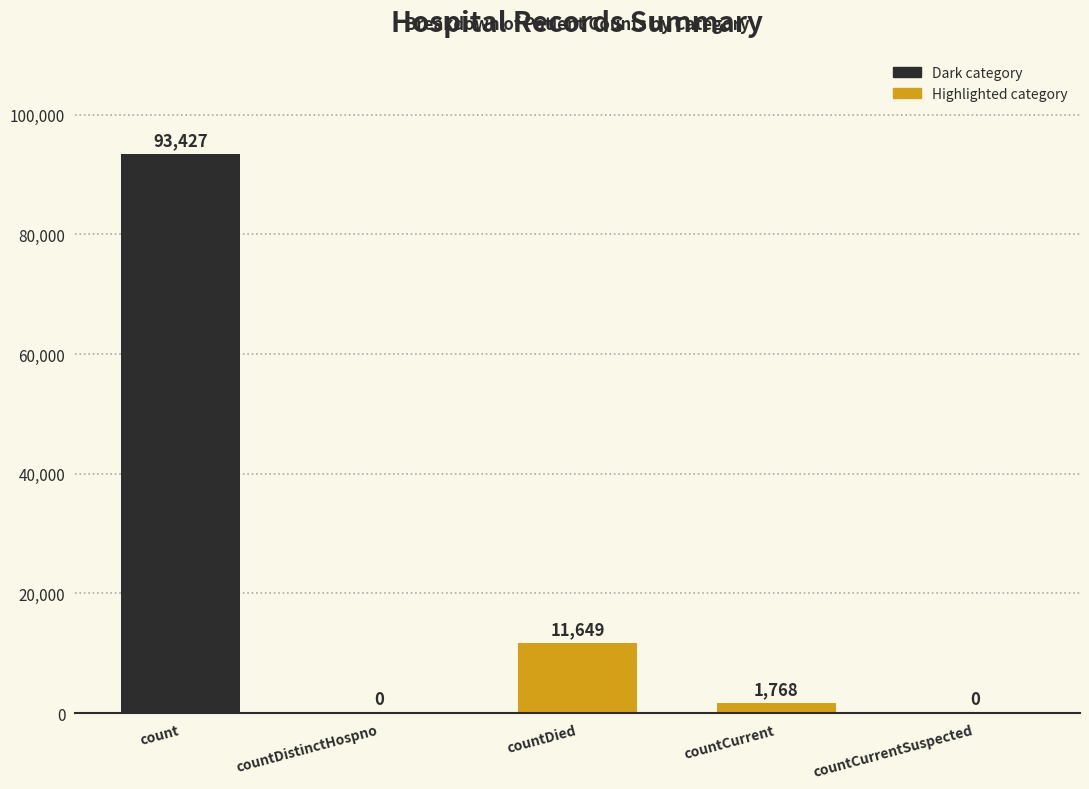

Is it true that the value at countDied is 11649?

True